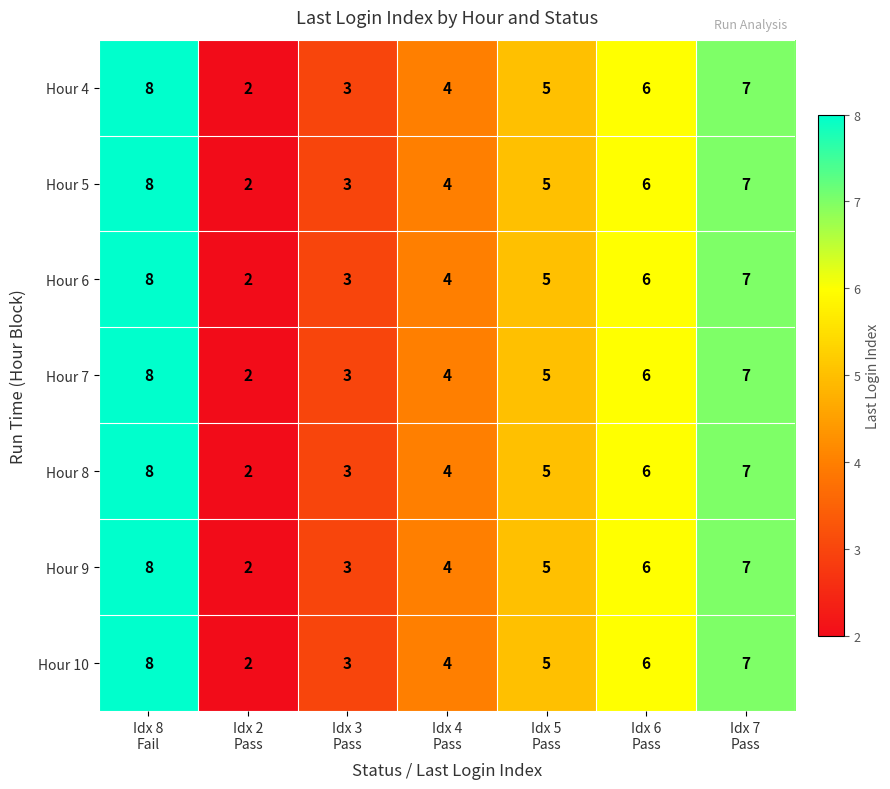

What is the sum of all Hour 7 values?

35